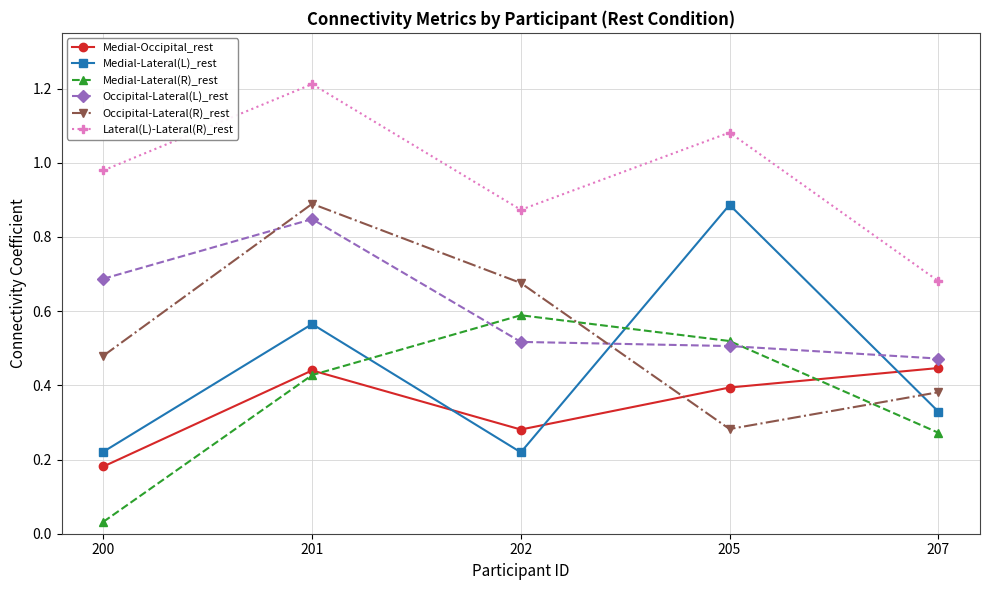

How many Medial-Occipital_rest values are between 0 and 1?

5